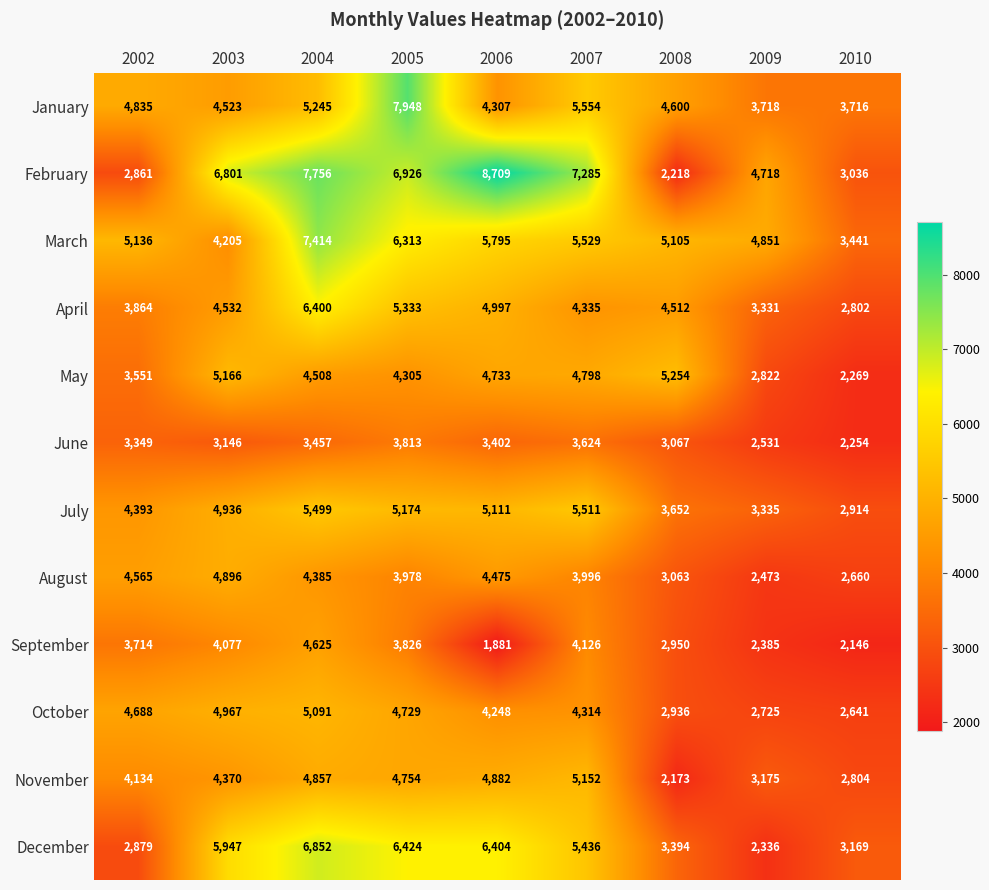

Which series has the largest range (max minus min)?

February